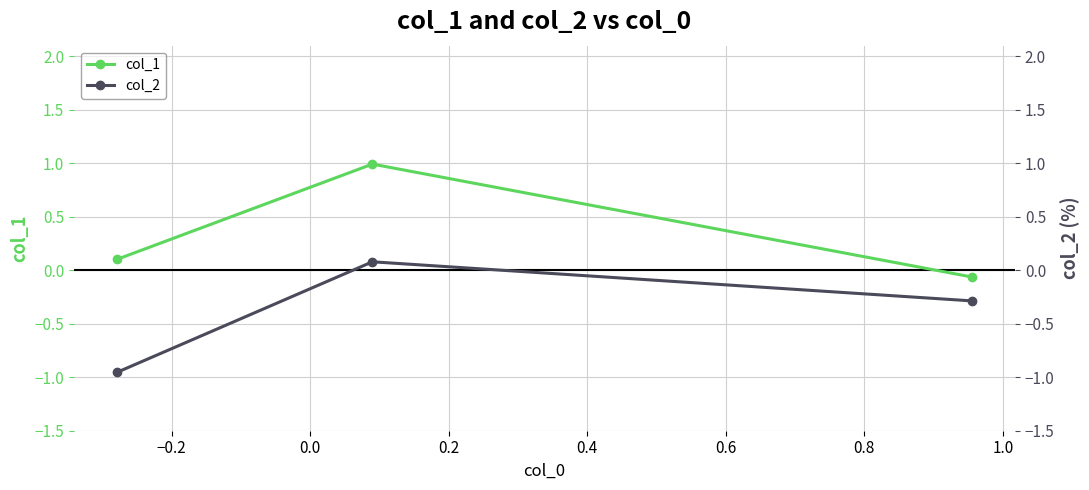

Reading left to right, transcribe all the data shown in this chart.

col_1: 0.1	1.0	-0.1
col_2: -1.0	0.1	-0.3